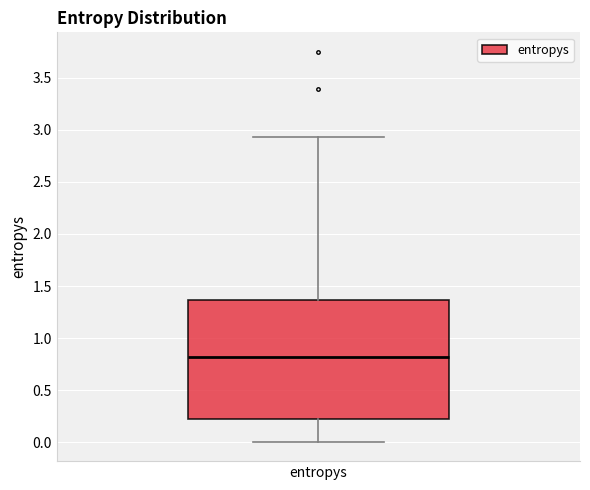

Read this box plot against the y-axis: the position of the median line, the range covered by the box, and the ends of both whiskers. The values are not printed on the chart, so give them approximately, as read against the axis.

median 0.80, box 0.20 to 1.35, whiskers 0.00 to 2.95